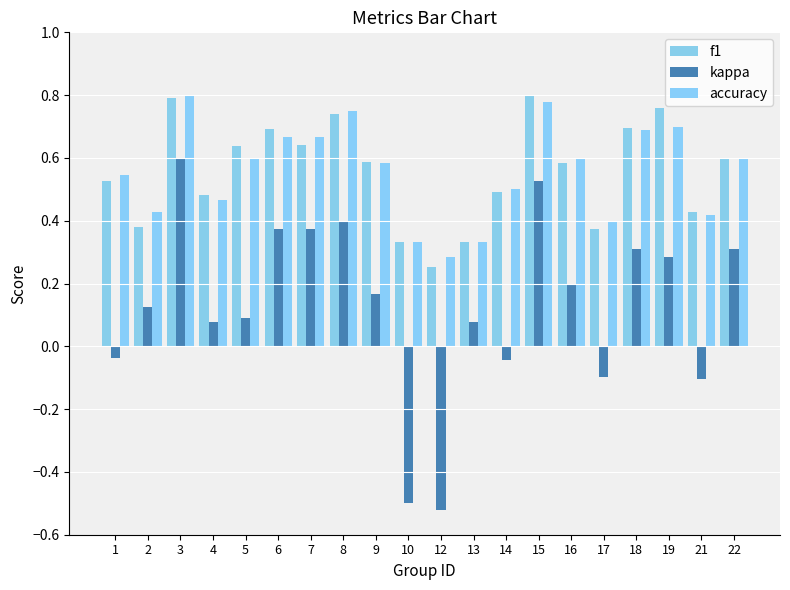

What are all the series names shown in the legend?

f1, kappa, accuracy